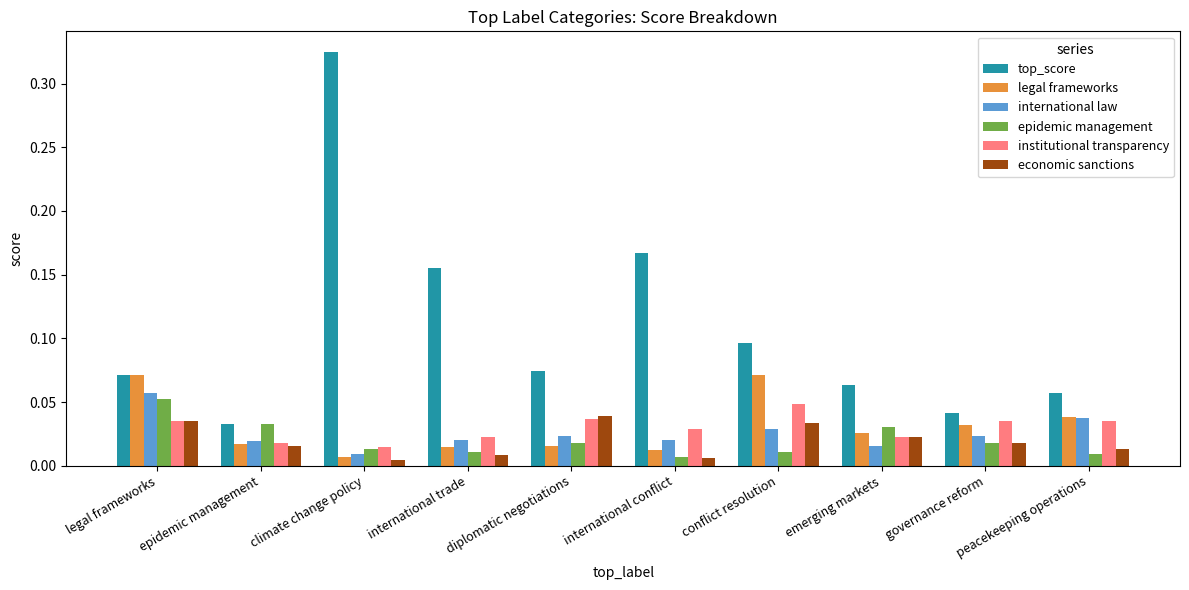

List the series in order of their peak value, highest first.

top_score, legal frameworks, international law, epidemic management, institutional transparency, economic sanctions